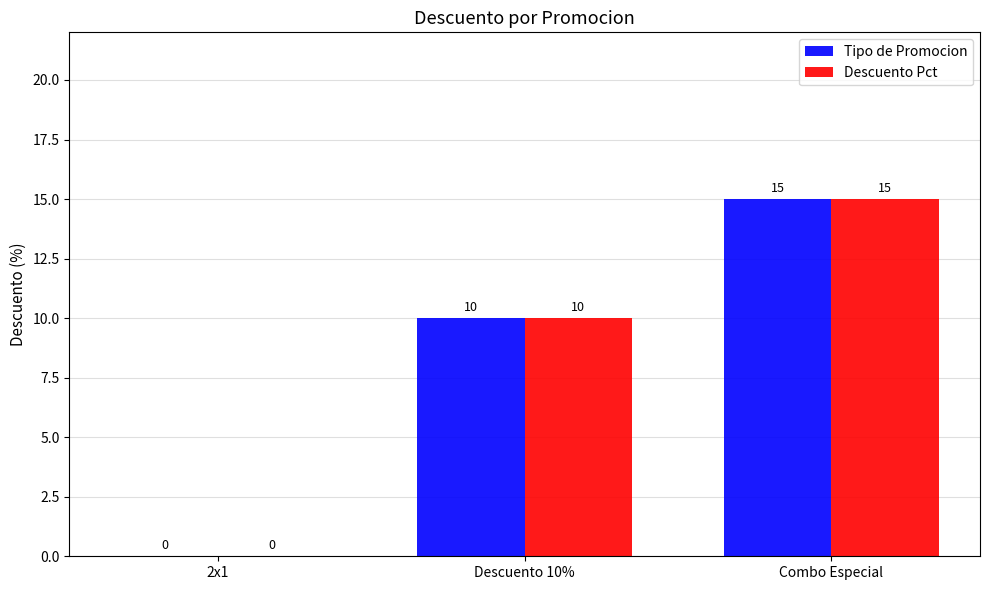

True or false: Descuento Pct has a value of 0 at 2x1.

True